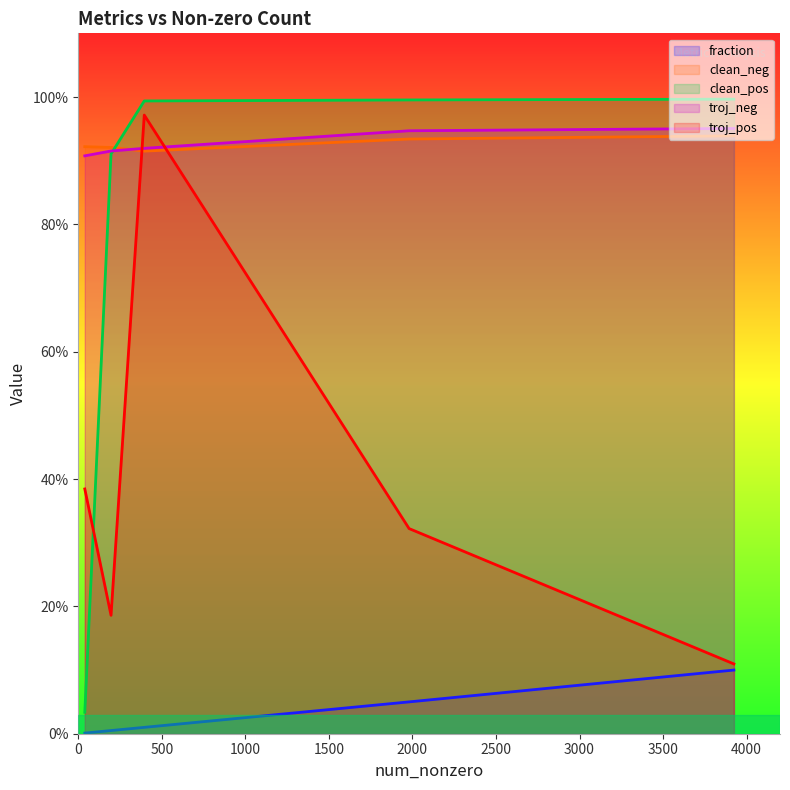

Rank the series at 4 from highest to lowest value.

clean_neg, troj_neg, troj_pos, clean_pos, fraction